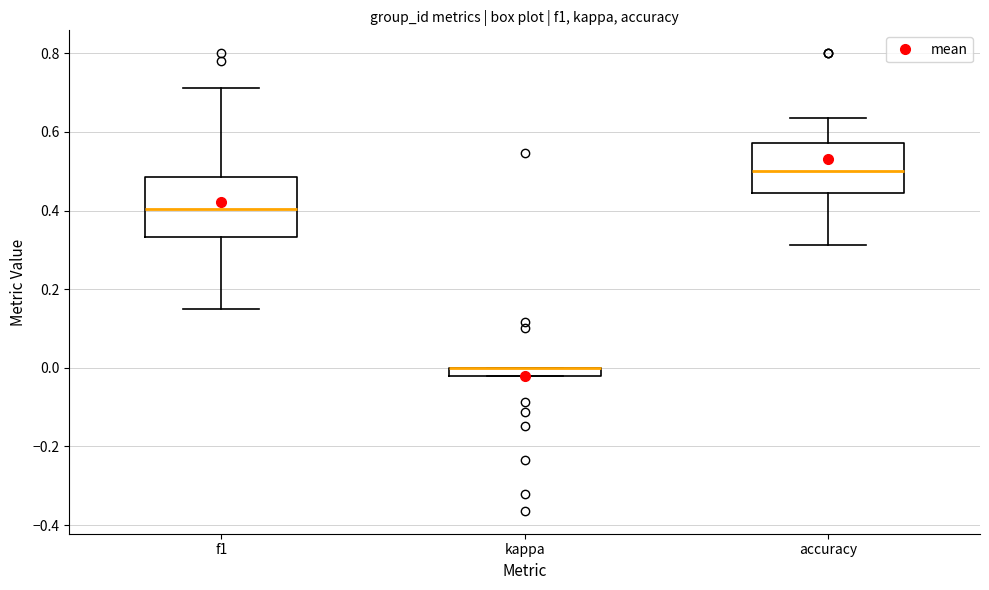

Where is the upper edge of the box for f1 on the y-axis? The values are not printed on the chart, so give them approximately, as read against the axis.

0.48